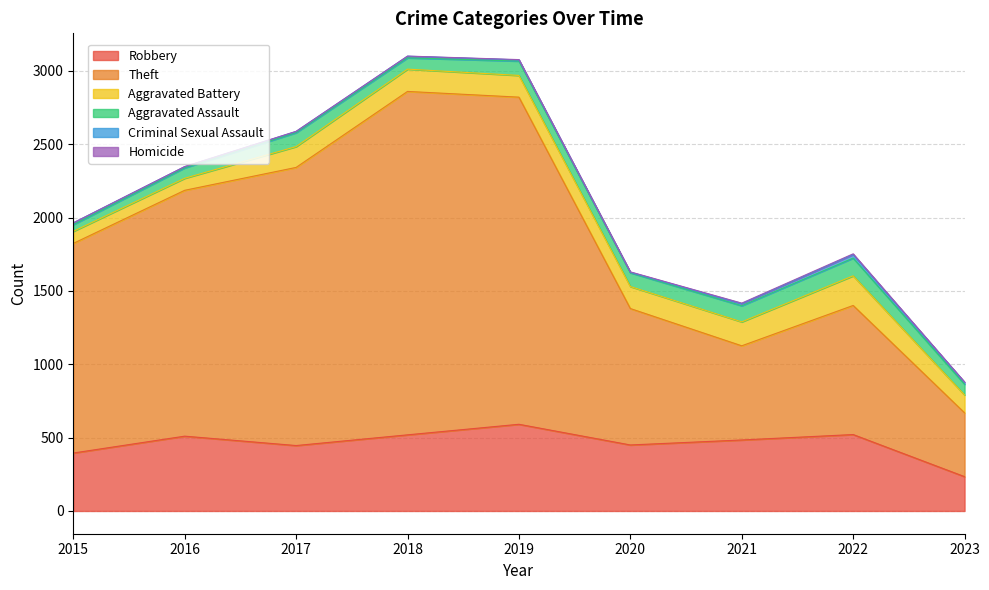

Rank the series by their maximum value, from lowest to highest.

Homicide, Criminal Sexual Assault, Aggravated Assault, Aggravated Battery, Robbery, Theft